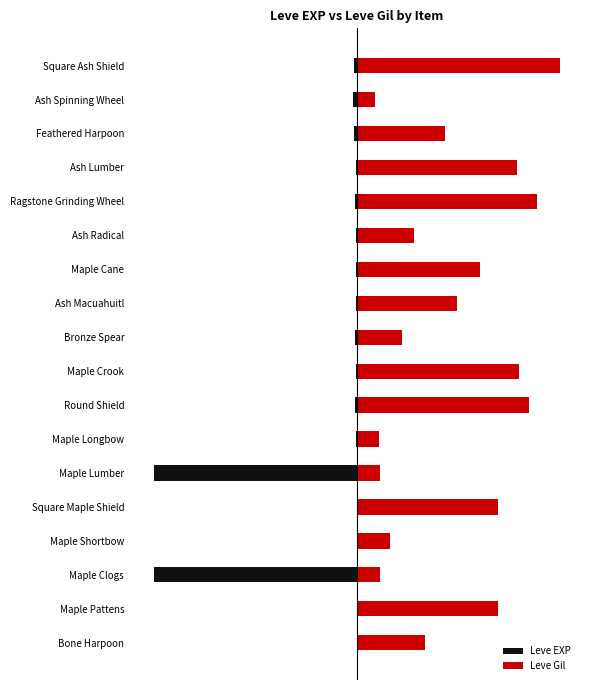

How many categories are shown in the chart?

18